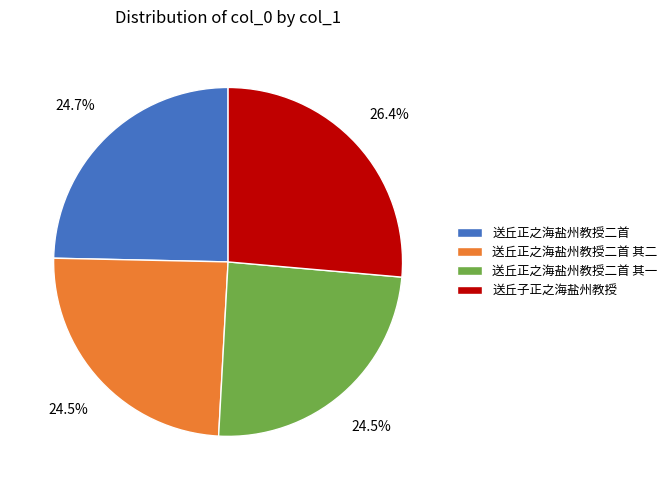

Approximately how many times larger is the value at 送丘子正之海盐州教授 compared to 送丘正之海盐州教授二首?

1.1